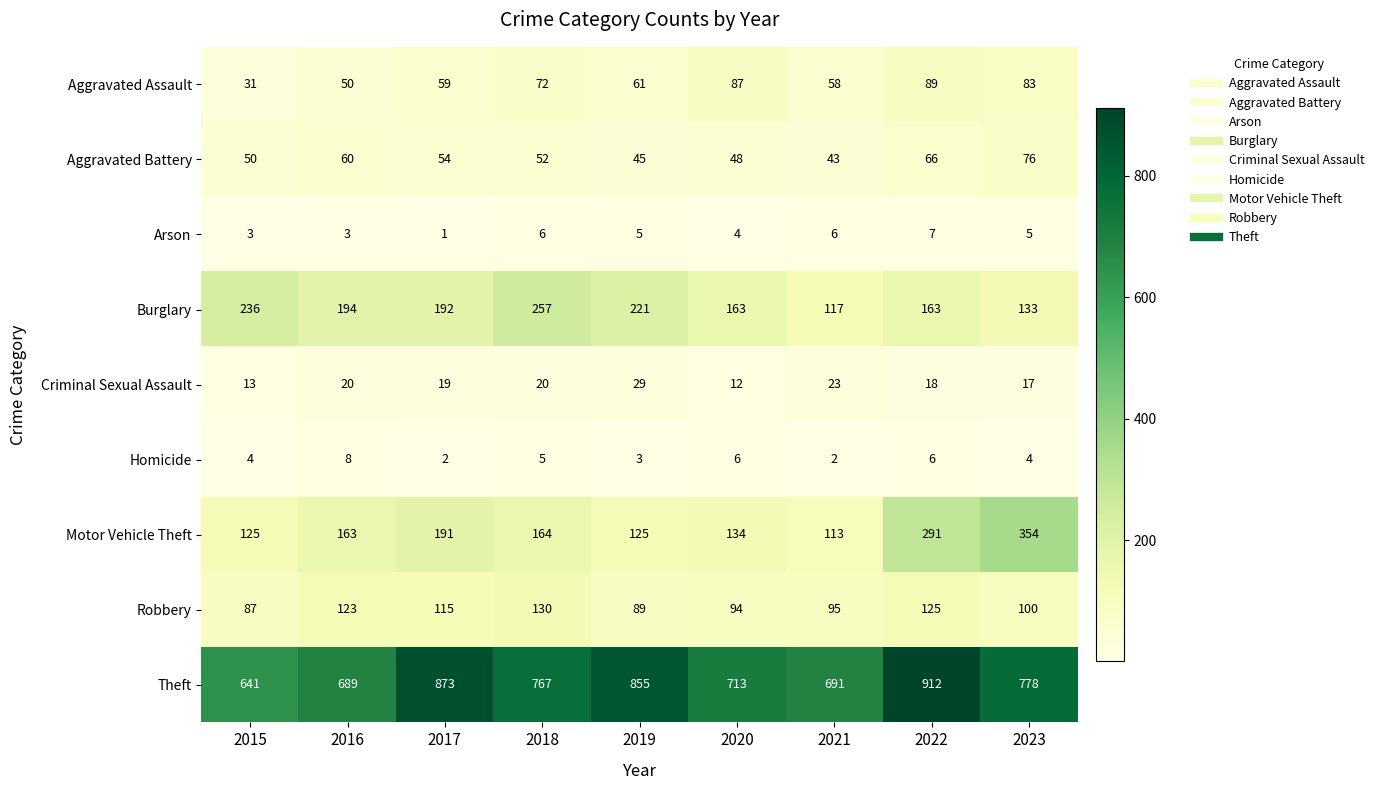

What is the greatest value displayed?

912